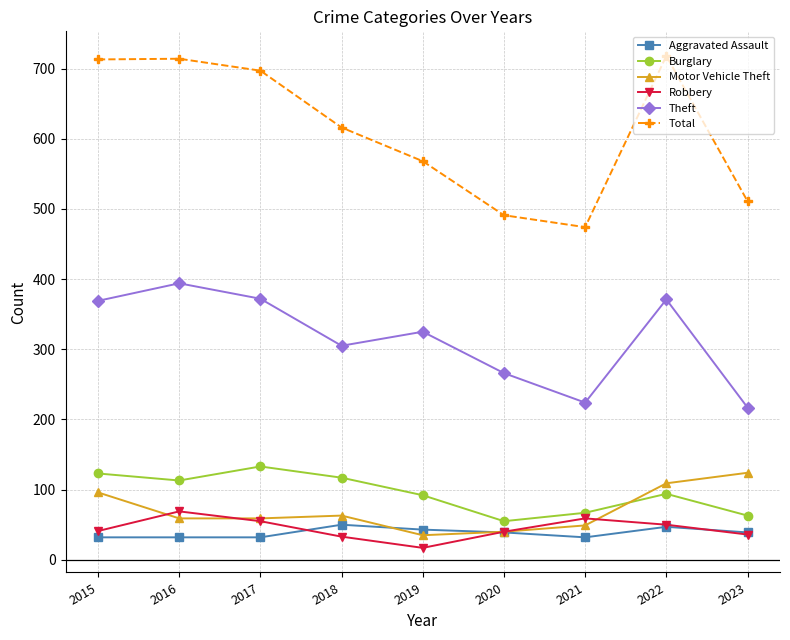

What is the highest value of the Motor Vehicle Theft series?

124